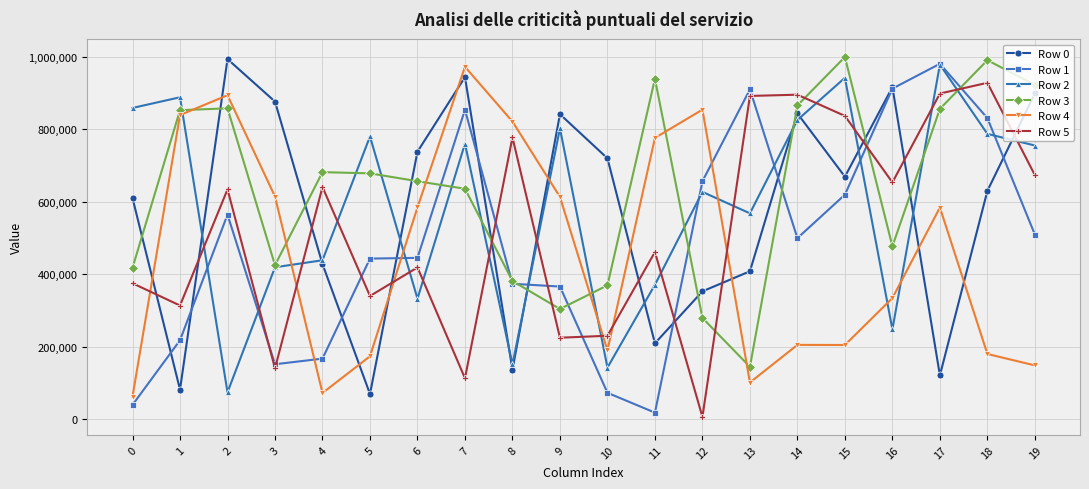

Between 9 and 14, which series saw the biggest shift?

Row 5